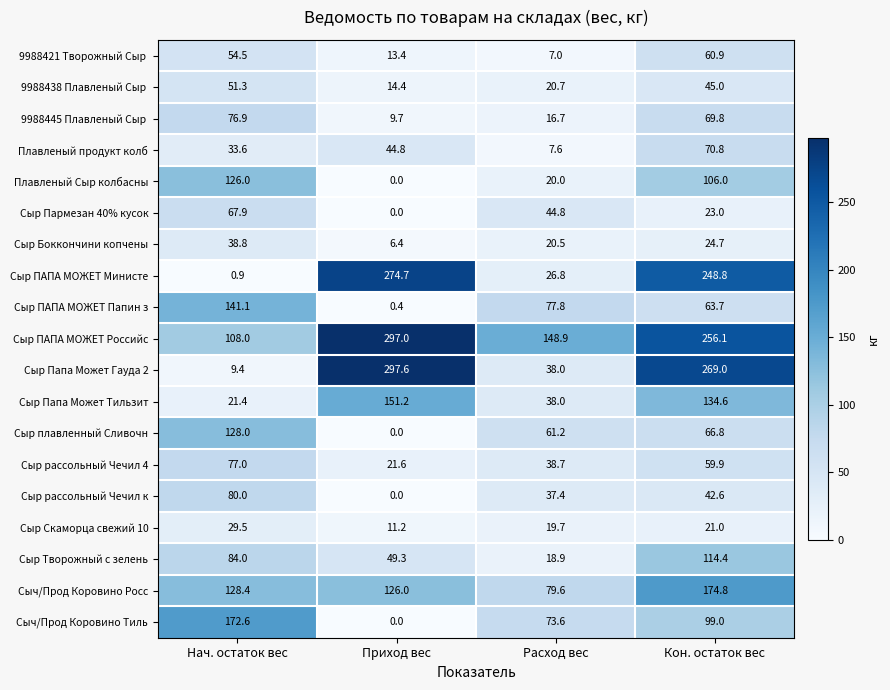

What is the greatest value displayed?

297.6